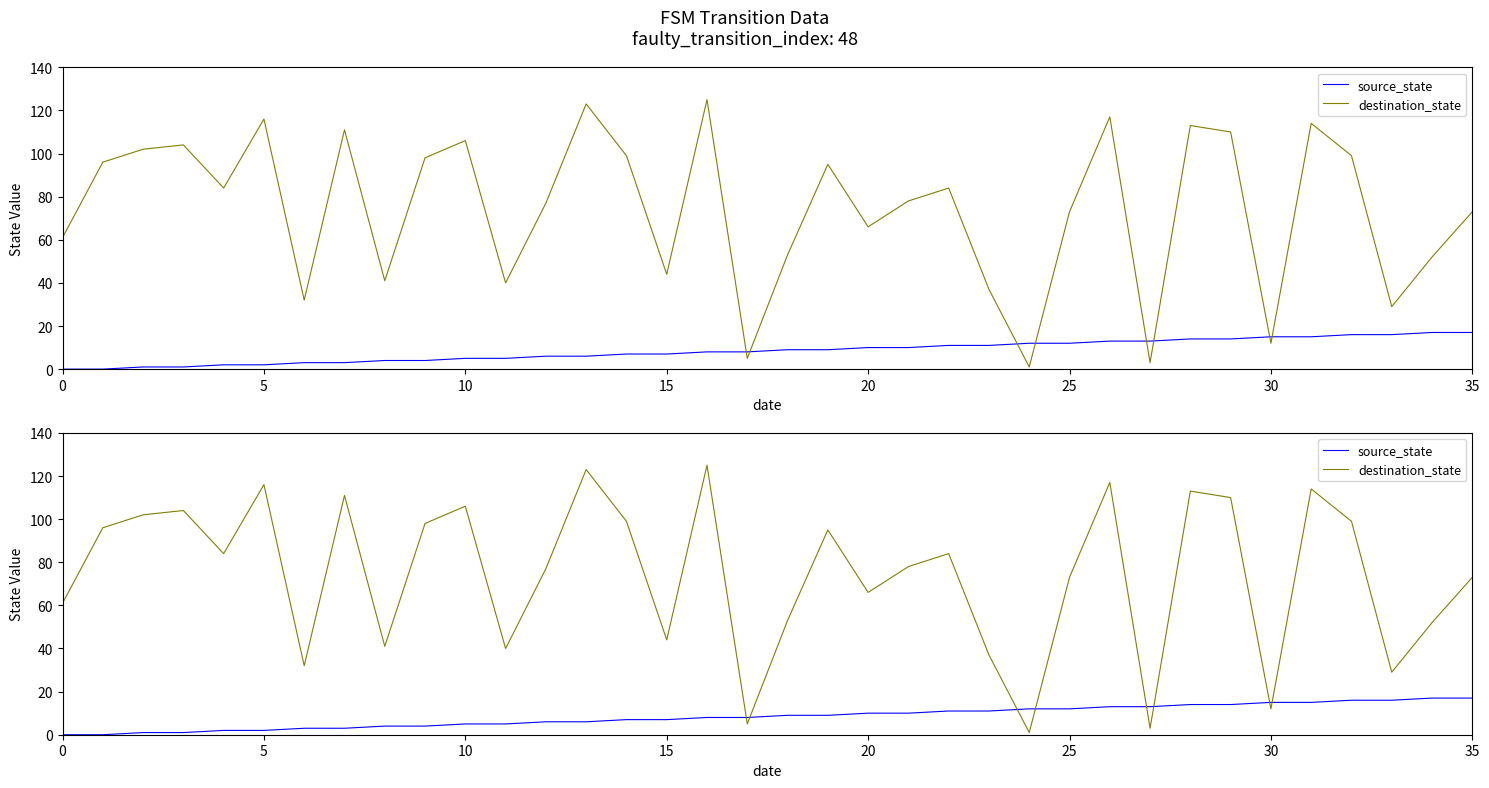

How many times do destination_state and source_state cross each other?

8